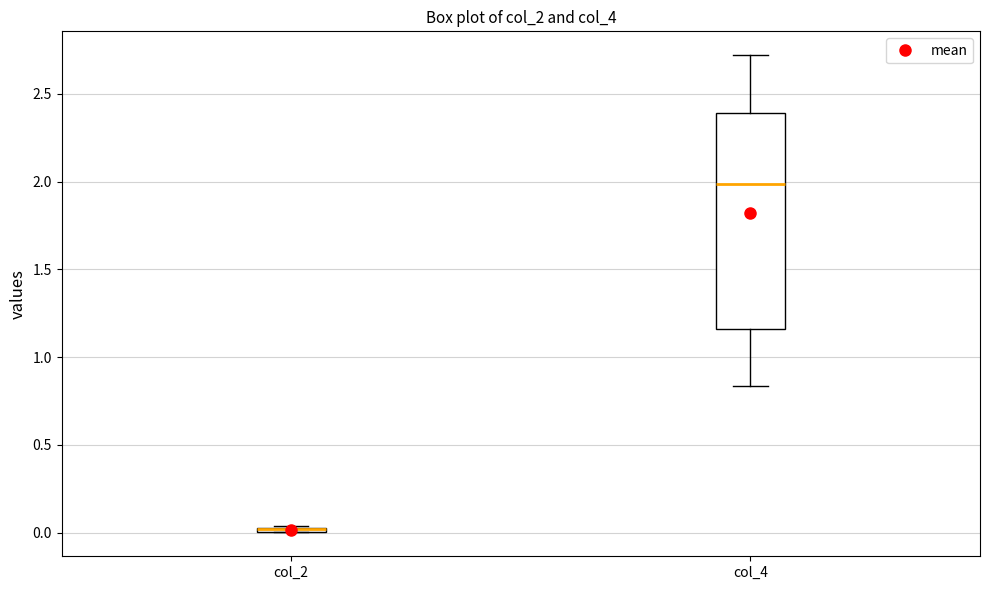

Which box is the tallest, from its lower edge to its upper edge?

col_4